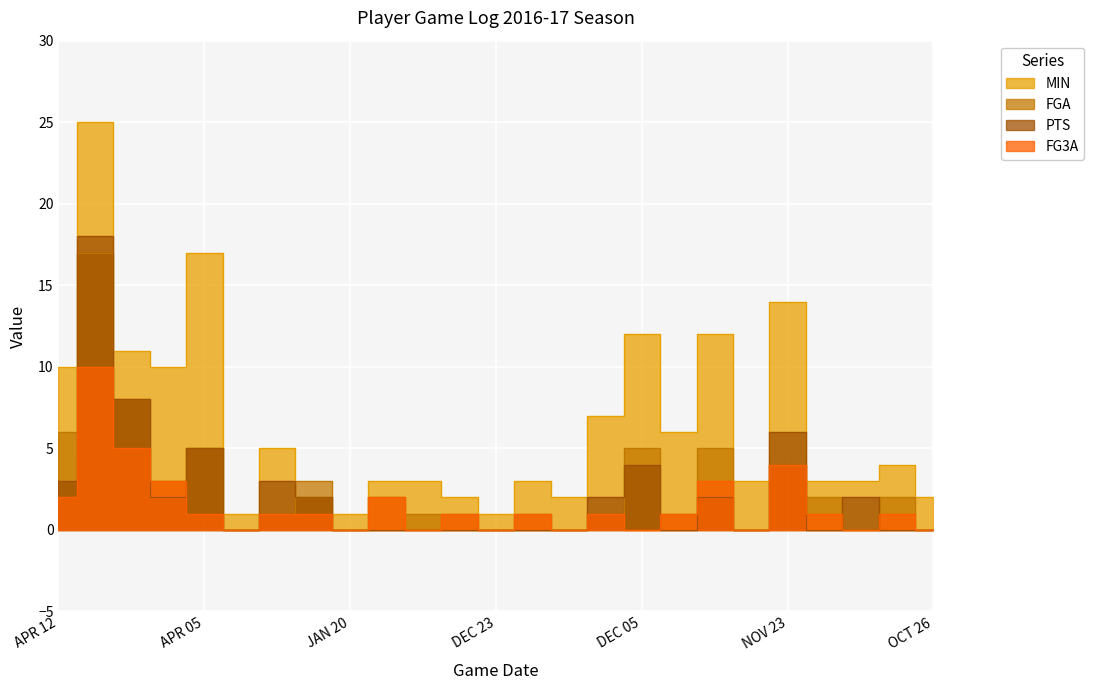

How many values in the FGA series are below 1?

7